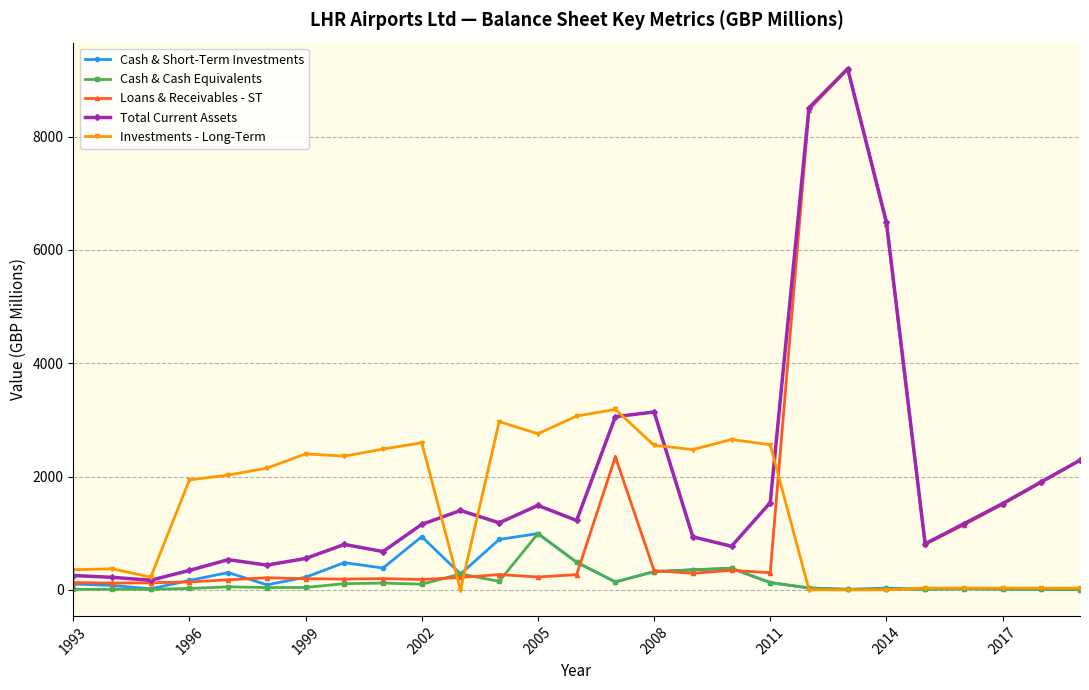

What is the highest value of the Loans & Receivables - ST series?

9193